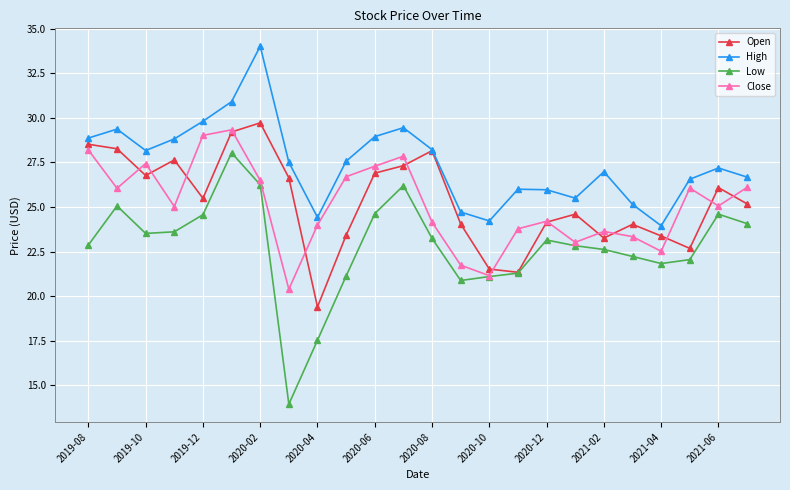

In Close, how many points are higher than both neighbors (excluding endpoints)?

6